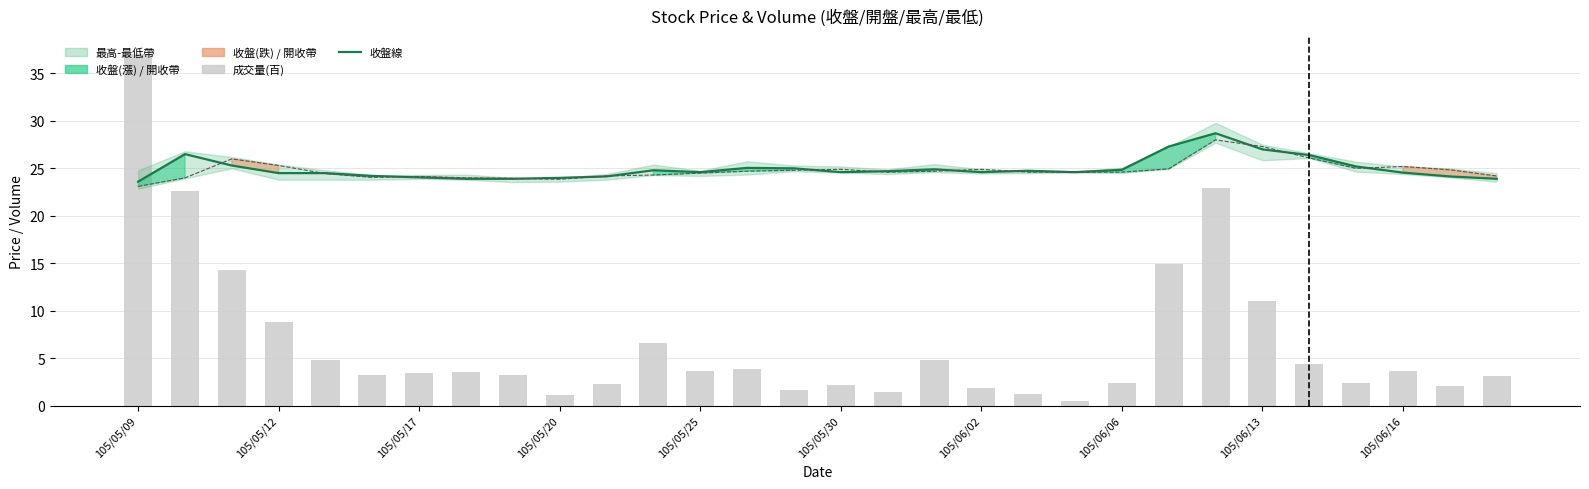

What is the difference between the highest and lowest values at 105/05/09?

14.0